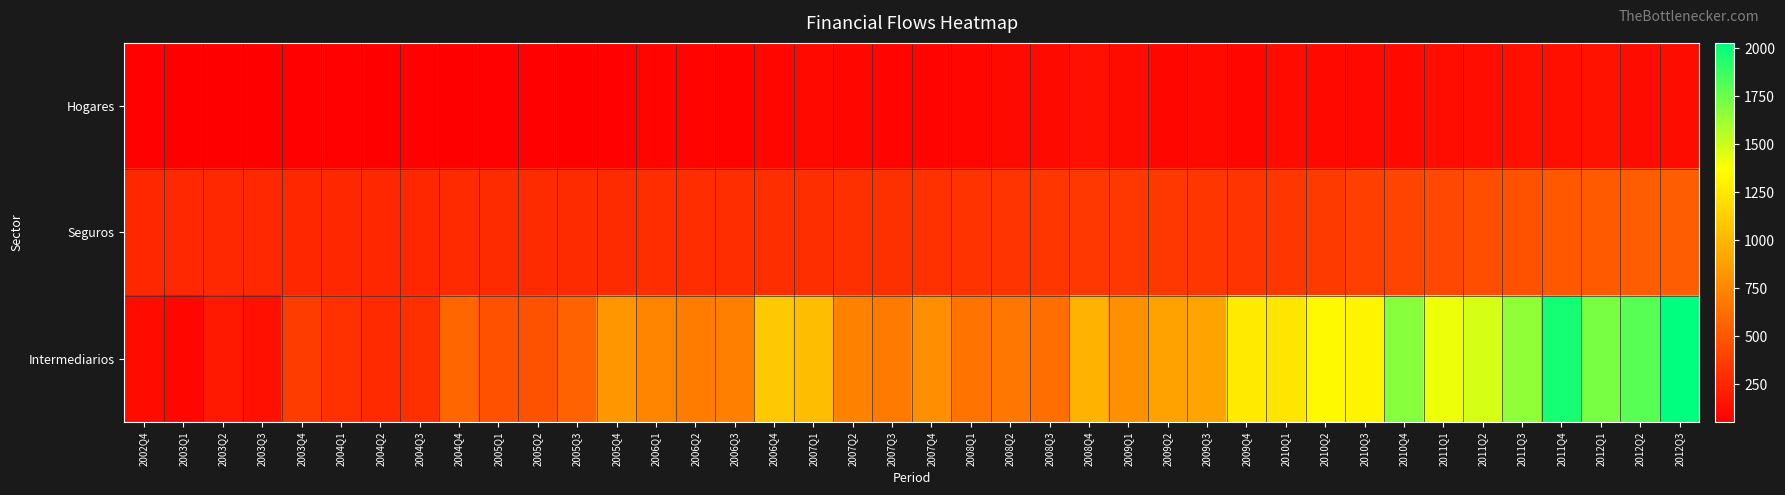

Rank the series by their maximum value, from lowest to highest.

Hogares, Seguros, Intermediarios